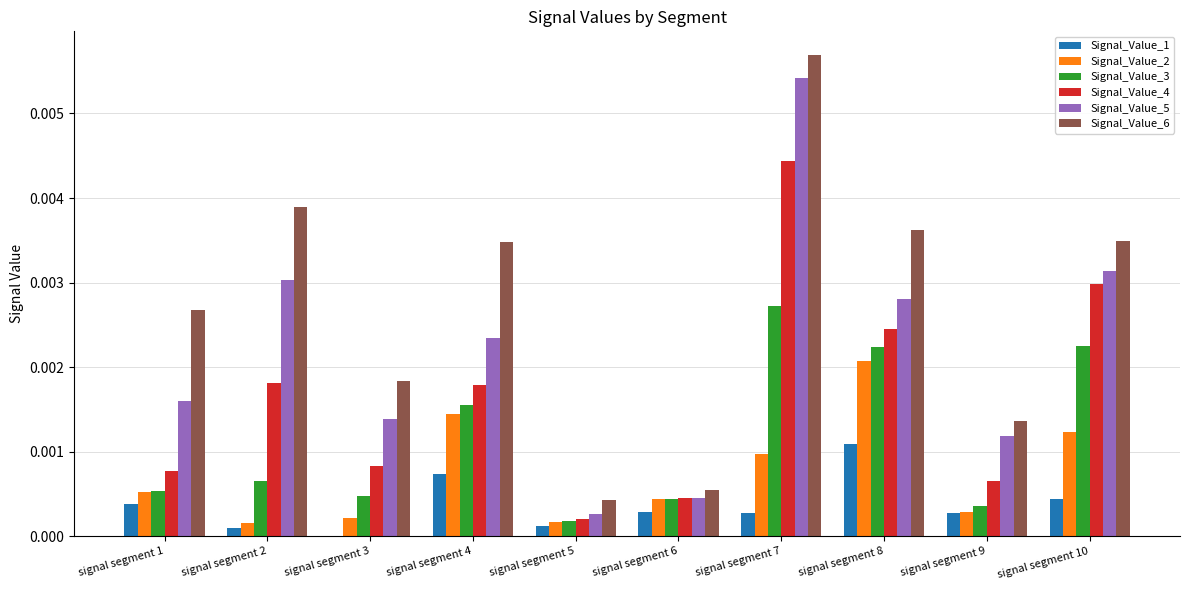

Between signal segment 7 and signal segment 10, which series saw the biggest shift?

Signal_Value_5